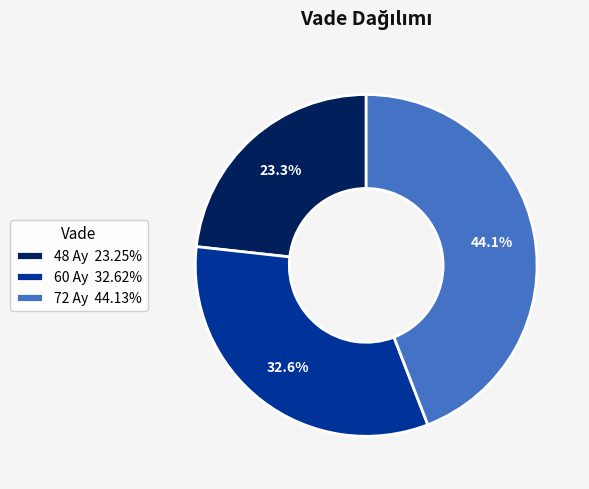

Is there any slice that represents more than half of the pie?

No